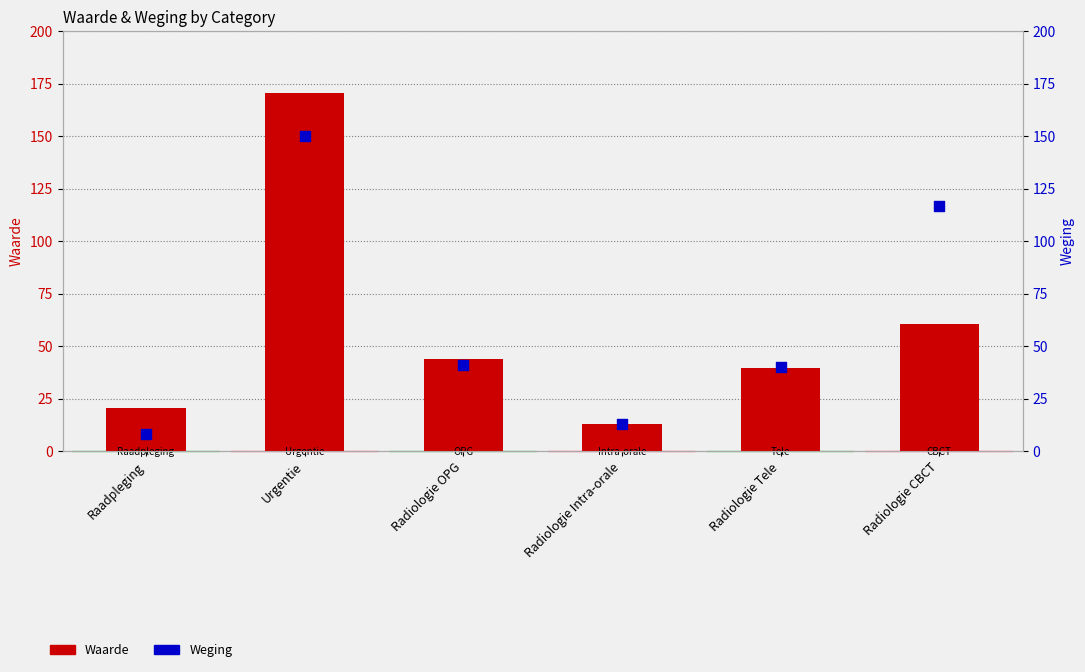

At which category is the sum across all series the highest?

Urgentie